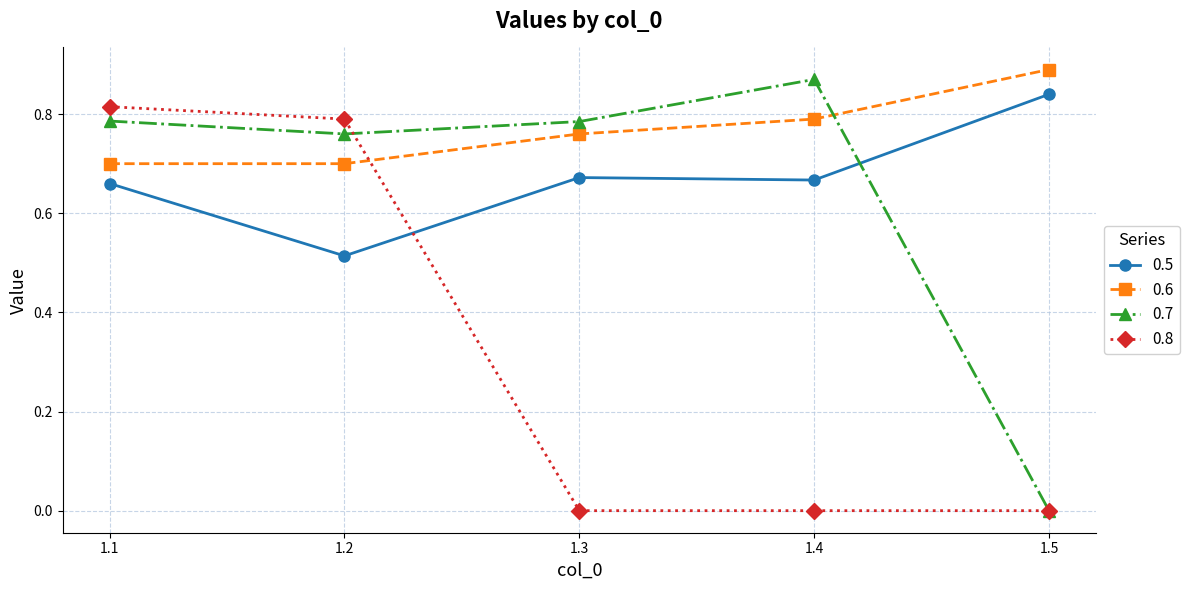

The value of 0.6 at 1.2 is 1.1. True or false?

False